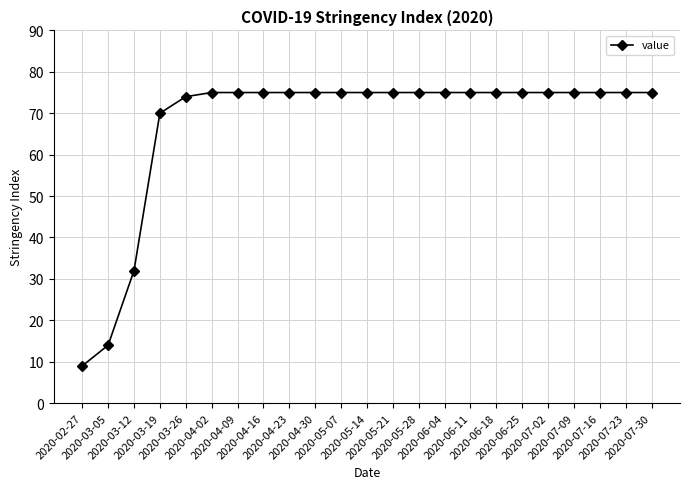

What is the value of the 12th point from the left?

75